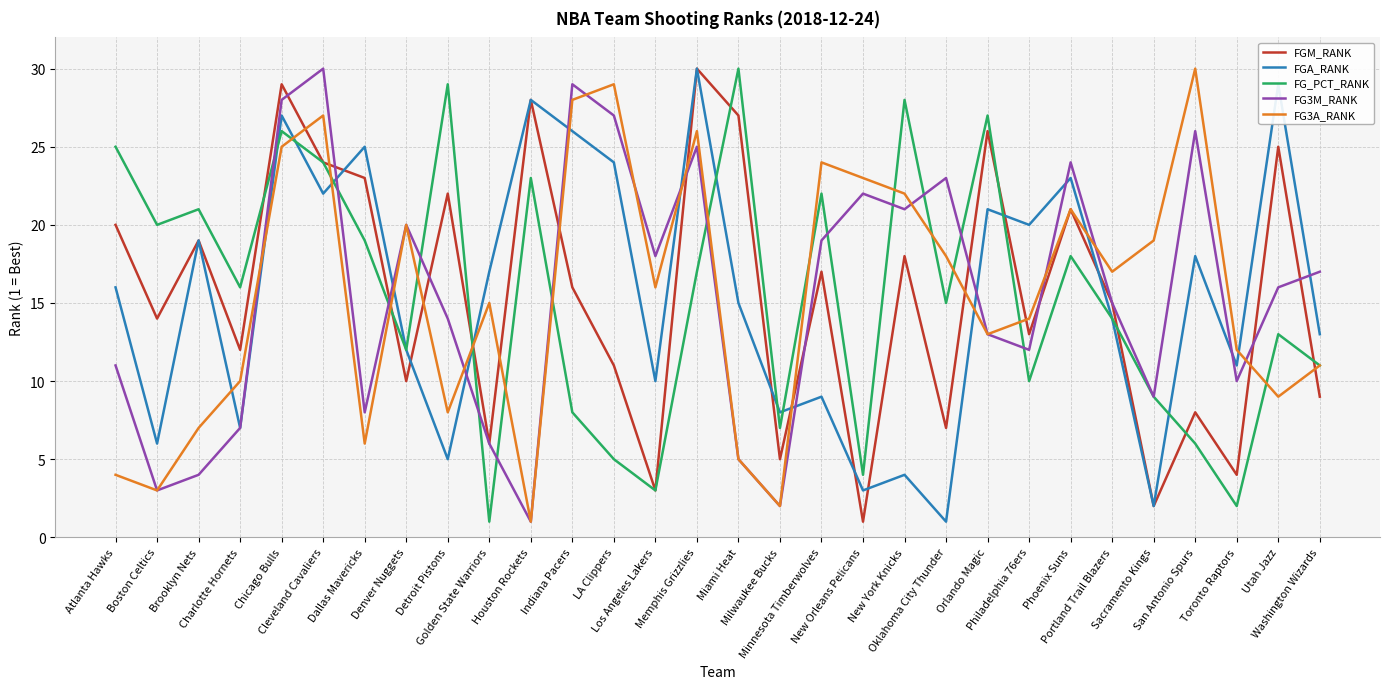

What is the total value across all series at Toronto Raptors?

39